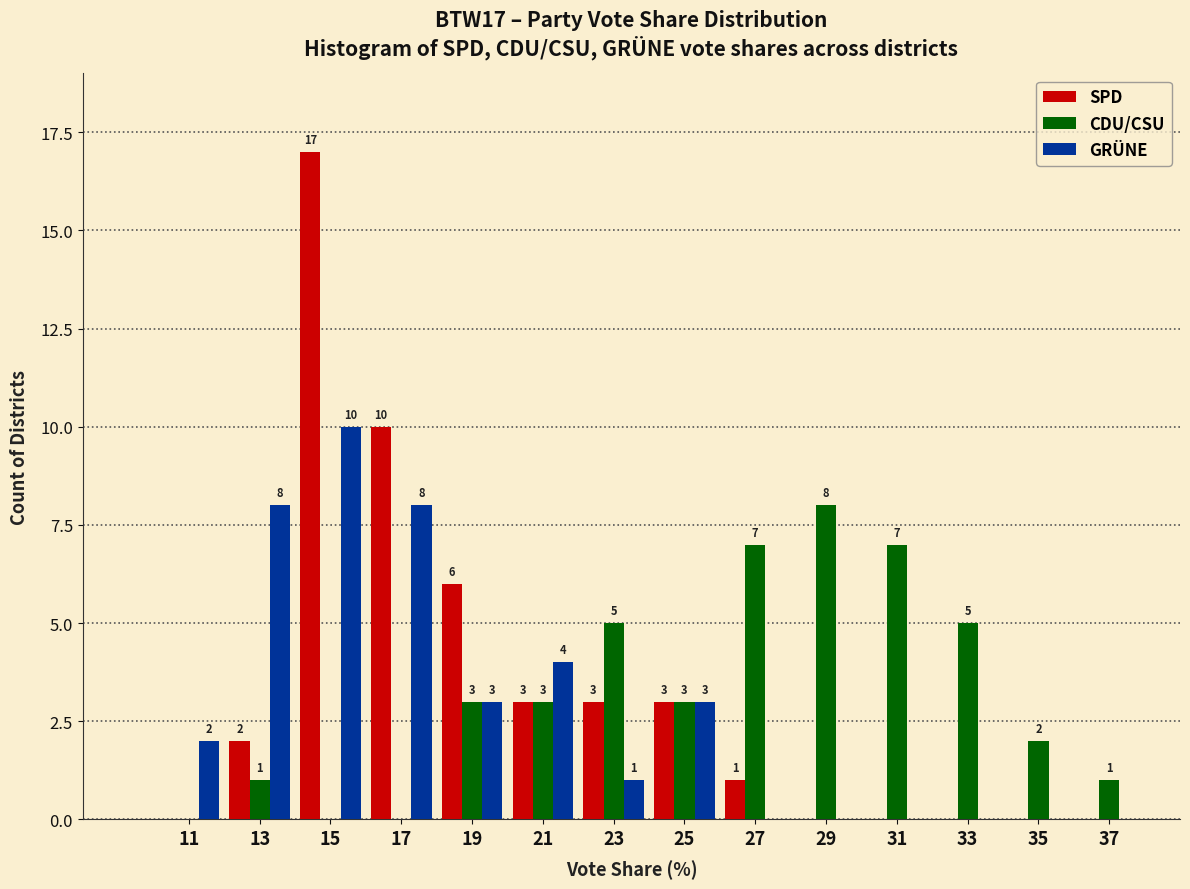

Reading left to right, list all the values displayed in this chart.

SPD: 11=0	13=2	15=17	17=10	19=6	21=3	23=3	25=3	27=1	29=0	31=0	33=0	35=0	37=0
CDU/CSU: 11=0	13=1	15=0	17=0	19=3	21=3	23=5	25=3	27=7	29=8	31=7	33=5	35=2	37=1
GRÜNE: 11=2	13=8	15=10	17=8	19=3	21=4	23=1	25=3	27=0	29=0	31=0	33=0	35=0	37=0